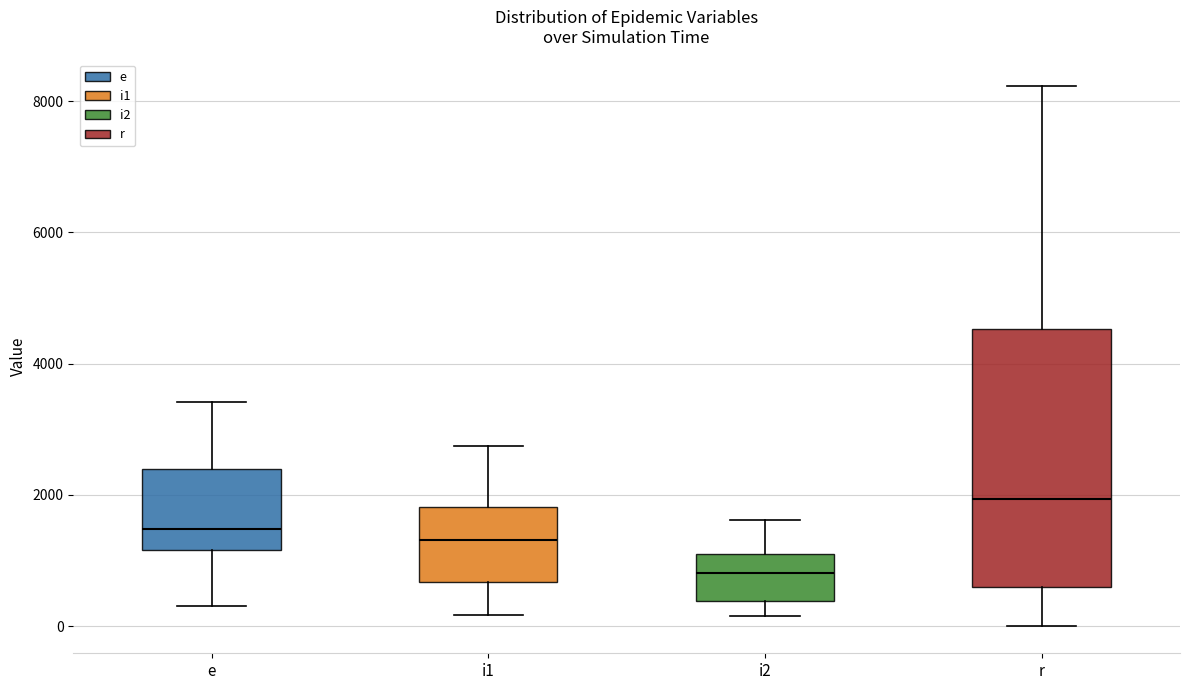

Reading left to right, read every box against the y-axis: the position of its median line, the range the box covers, and the ends of its whiskers. The values are not printed on the chart, so give them approximately, as read against the axis.

e: median 1400, box 1200 to 2400, whiskers 400 to 3400
i1: median 1400, box 600 to 1800, whiskers 200 to 2800
i2: median 800, box 400 to 1000, whiskers 200 to 1600
r: median 2000, box 600 to 4600, whiskers 0 to 8200